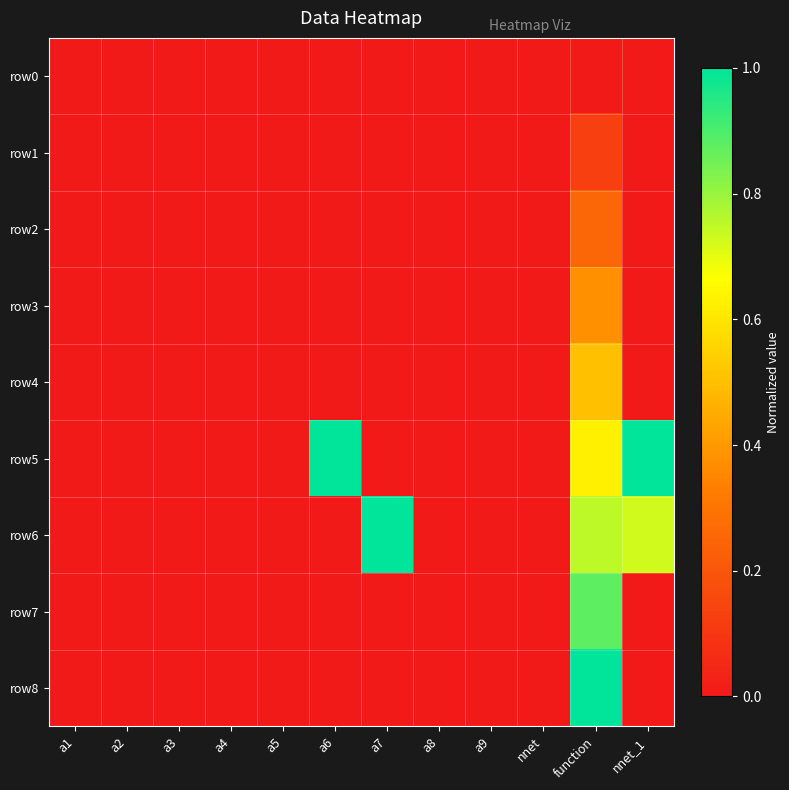

How many series are shown in this chart?

9